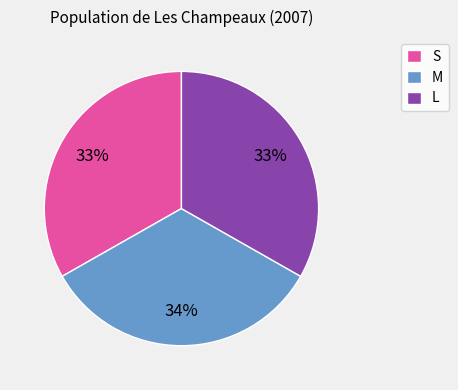

Is there any slice that represents more than half of the pie?

No